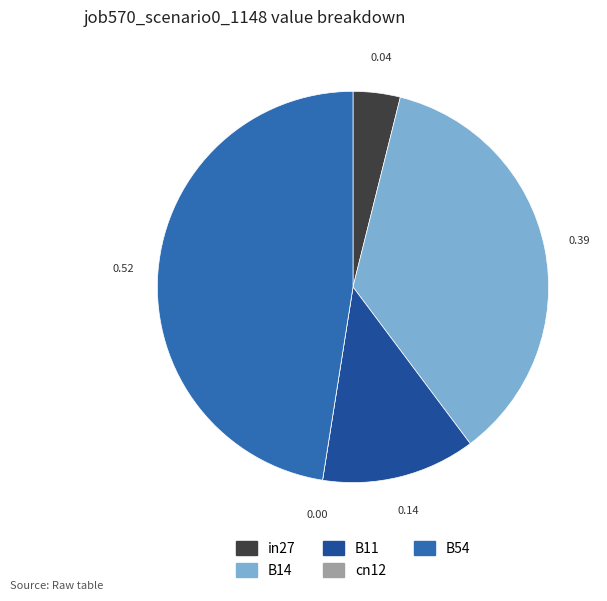

Which has a higher value, in27 or B54?

B54